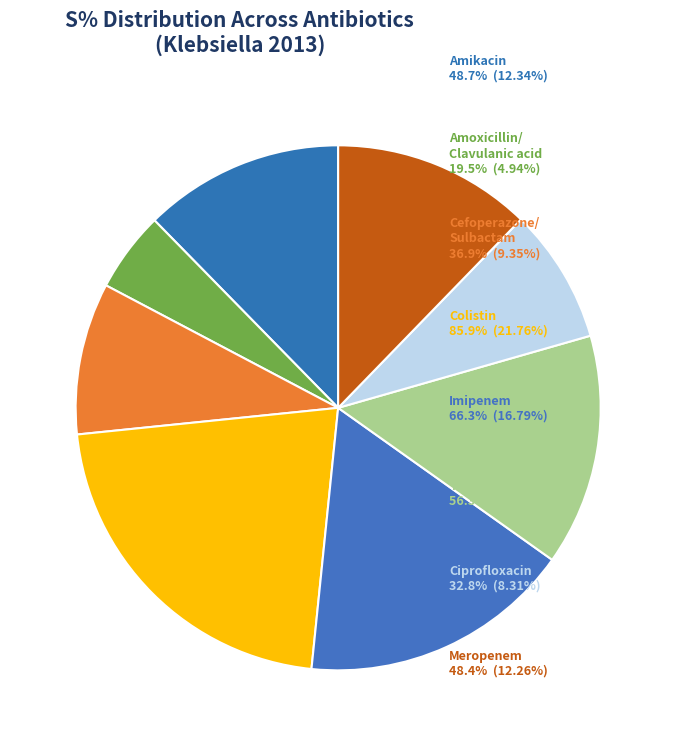

How many slices are in this pie chart?

8